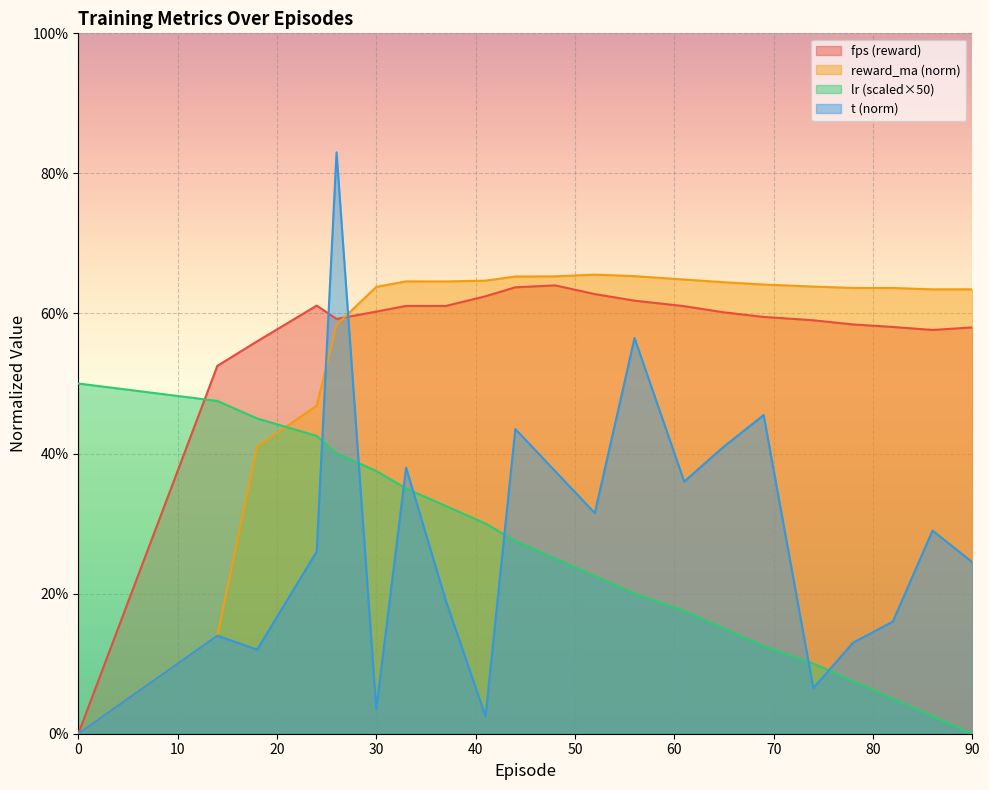

Which series has the largest range (max minus min)?

t (norm)